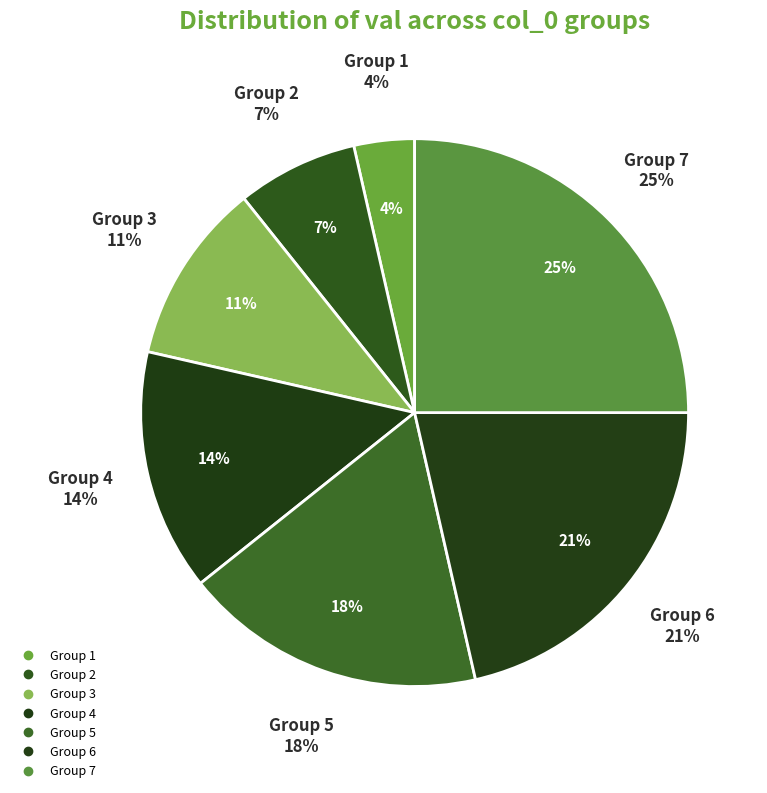

To the nearest percent, what portion does 1 represent?

4%